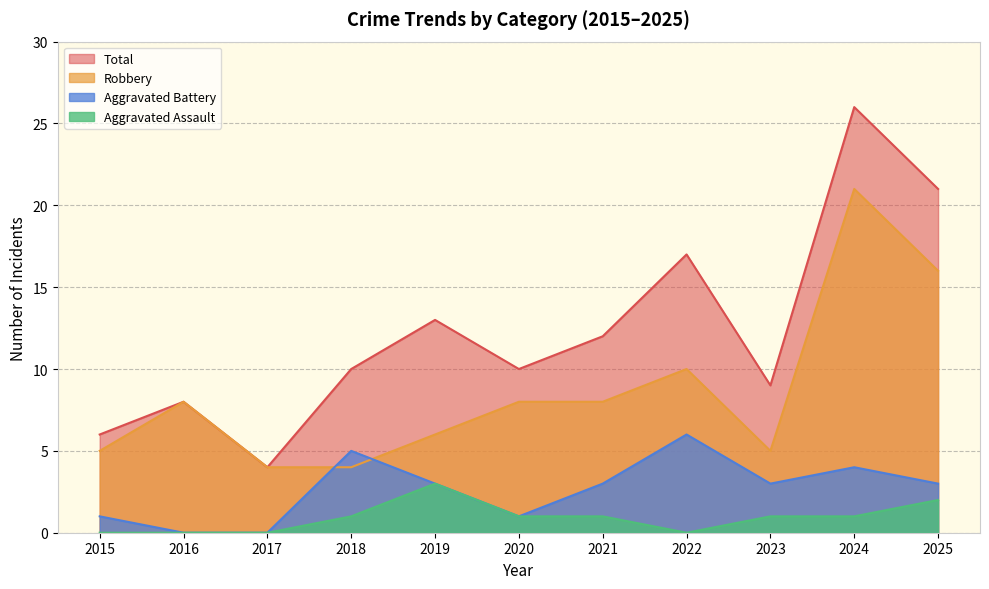

Does the chart display data point markers on the line(s)?

No